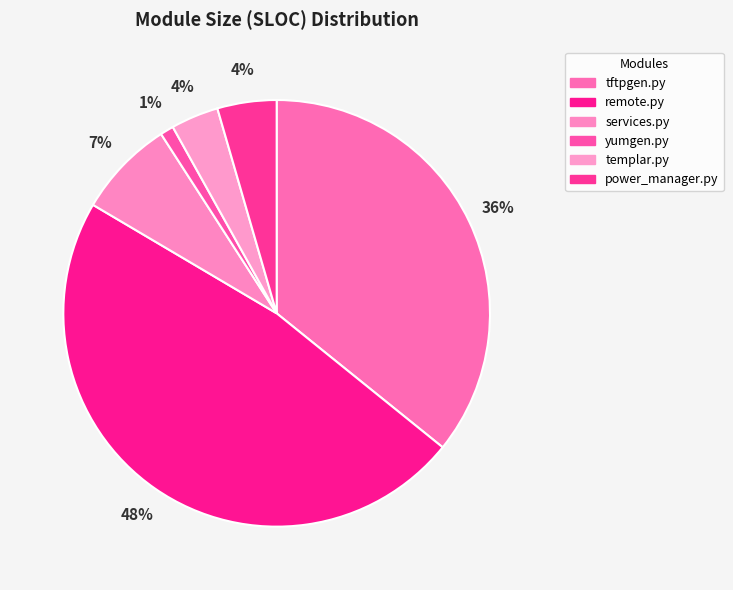

True or false: yumgen.py accounts for 11% of the total.

False